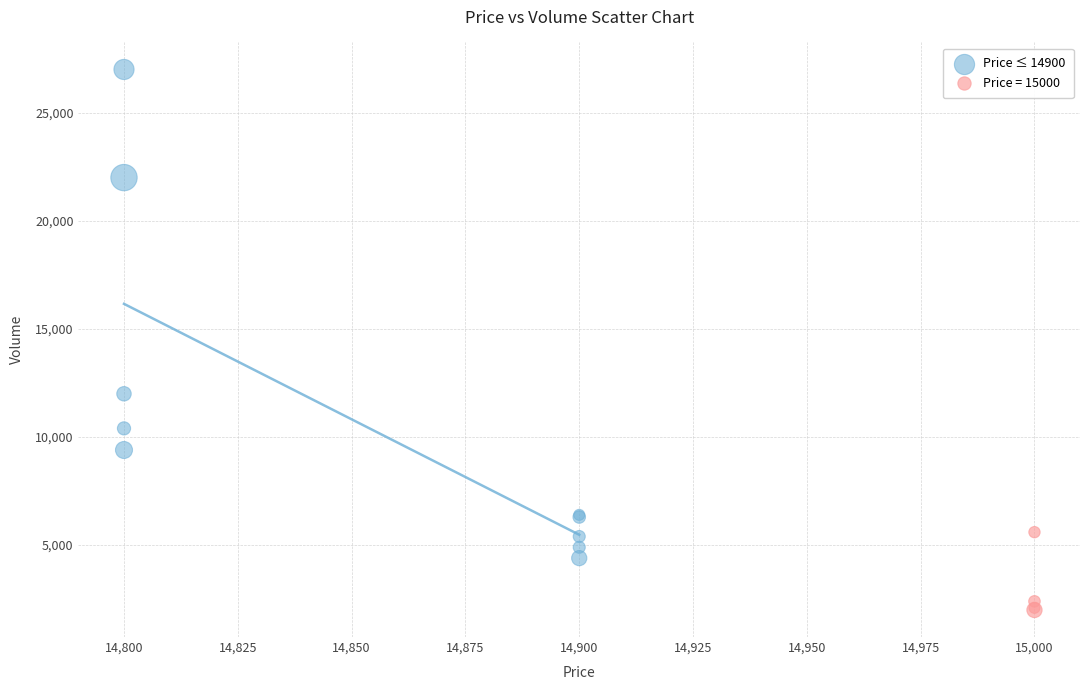

Which series contains the highest Y value?

Price ≤ 14900